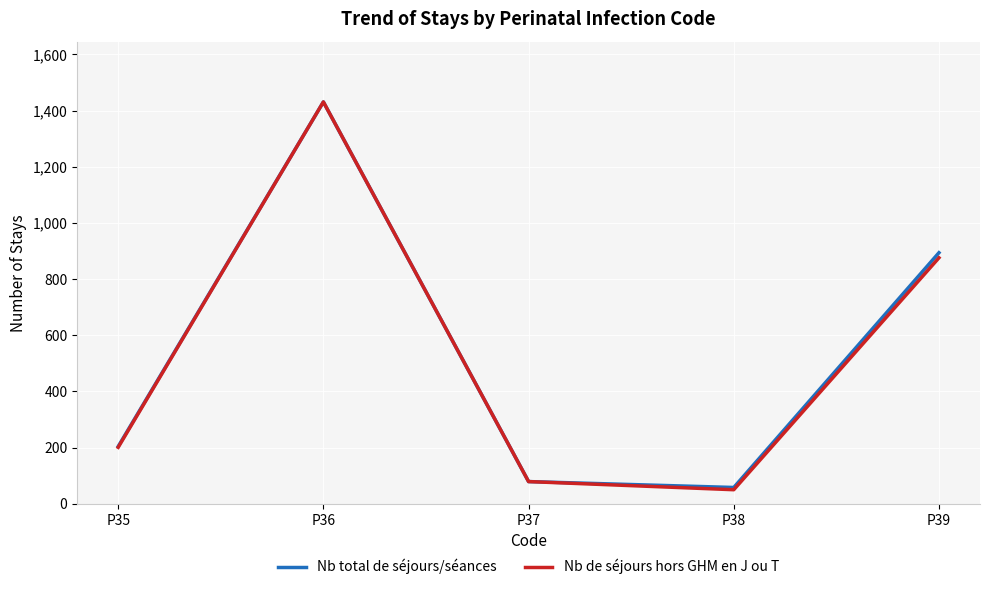

What is the maximum value shown in the chart?

1431